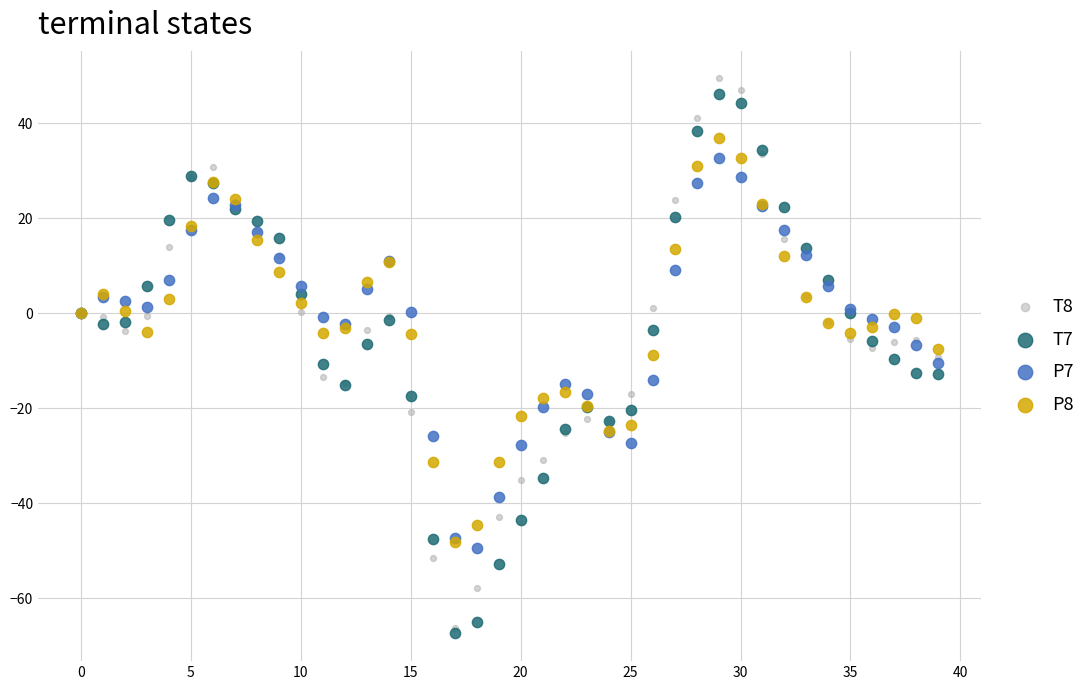

Which series reaches the minimum Y coordinate?

T7